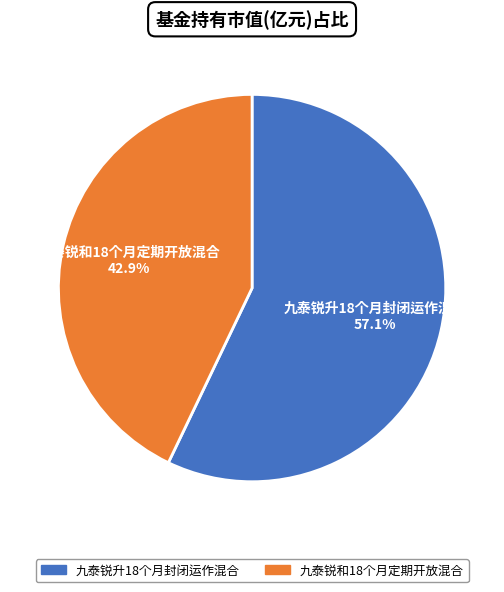

True or false: 九泰锐和18个月定期开放混合 accounts for 43% of the total.

True